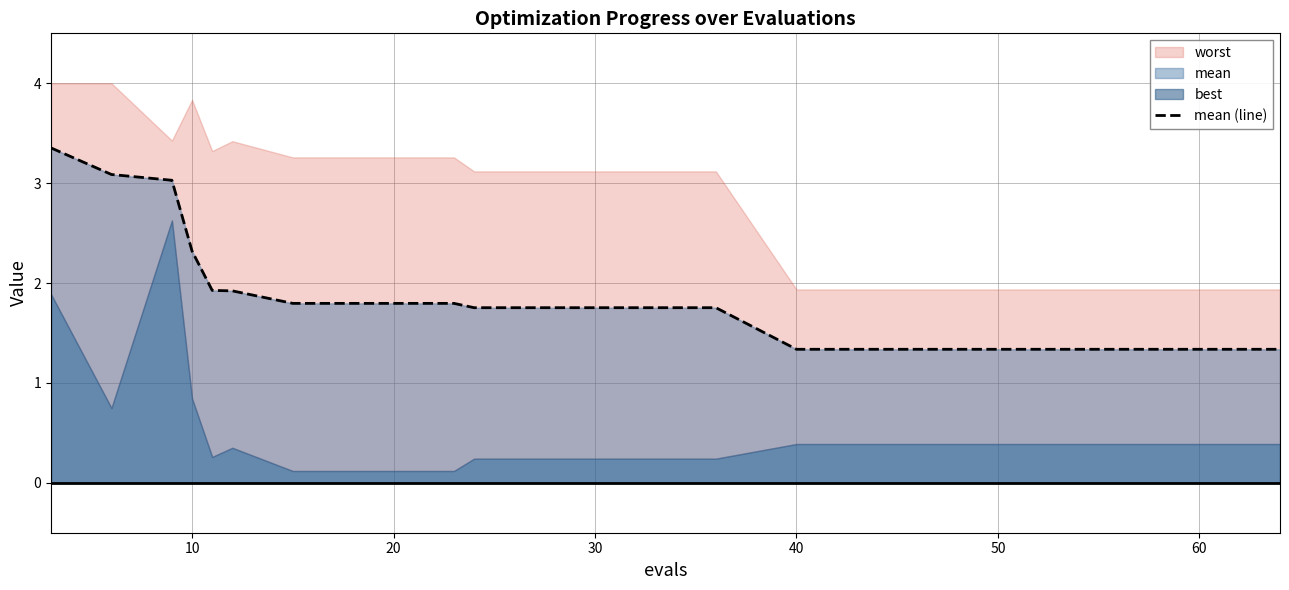

True or false: mean (line) has a value of 2.2 at 60.

False